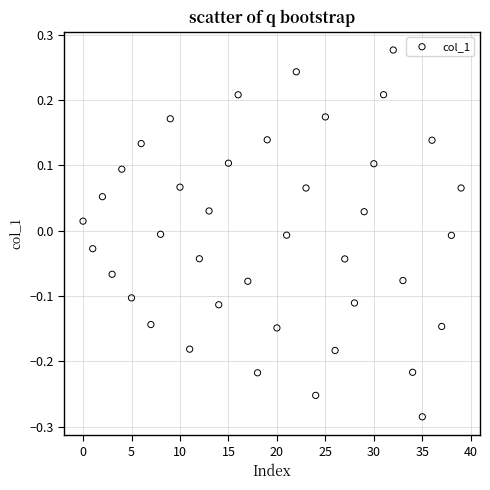

What is the range of Y values (max minus min)?

0.6